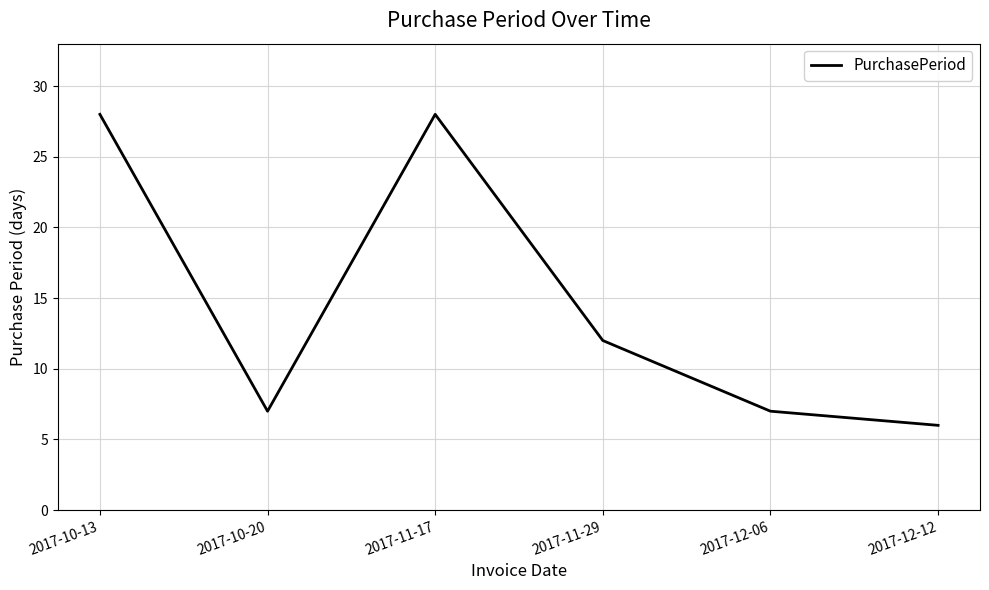

Which has a higher value, 2017-11-29 or 2017-12-12?

2017-11-29